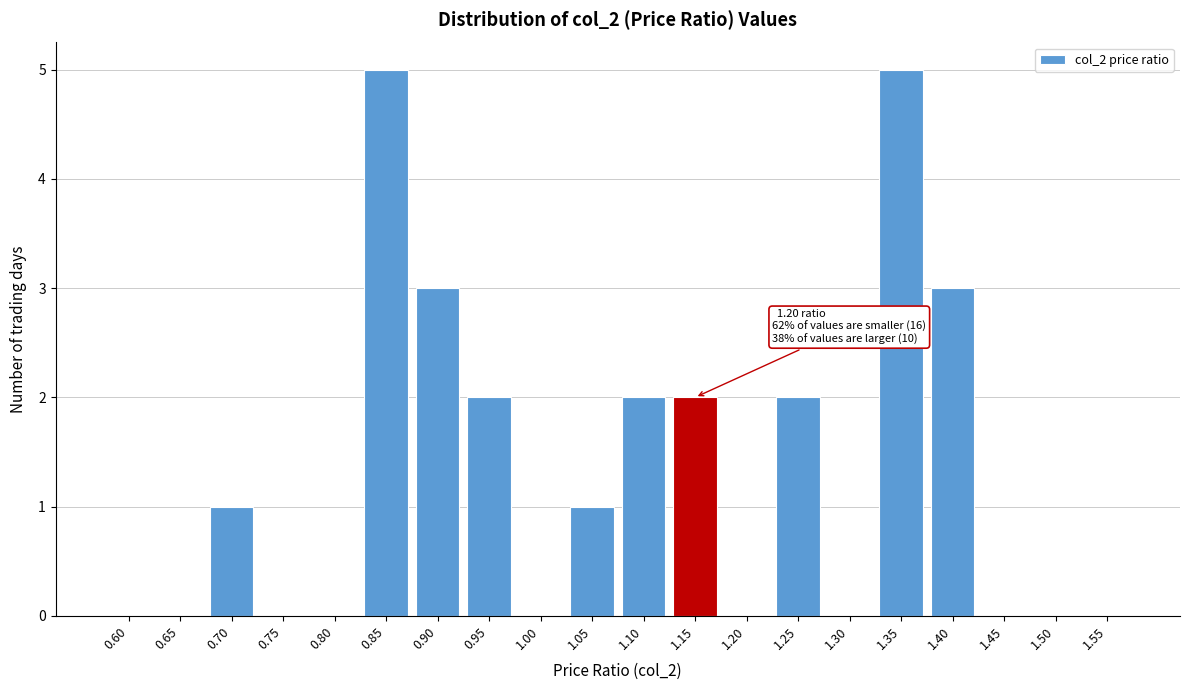

Reading left to right, what are all the values shown in this chart?

0.60=0	0.65=0	0.70=1	0.75=0	0.80=0	0.85=5	0.90=3	0.95=2	1.00=0	1.05=1	1.10=2	1.15=2	1.20=0	1.25=2	1.30=0	1.35=5	1.40=3	1.45=0	1.50=0	1.55=0